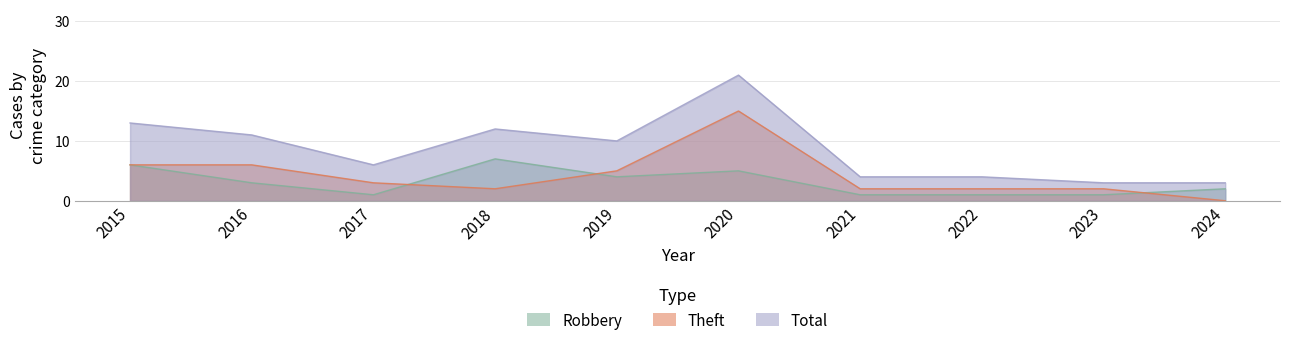

Is the value of Theft at 2020 greater than the value of Total at 2023?

Yes